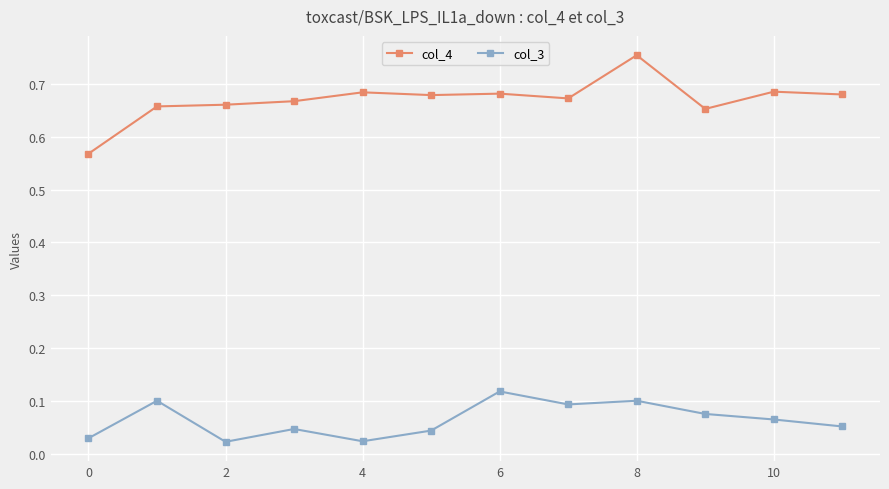

List the series in order of their peak value, lowest first.

col_3, col_4